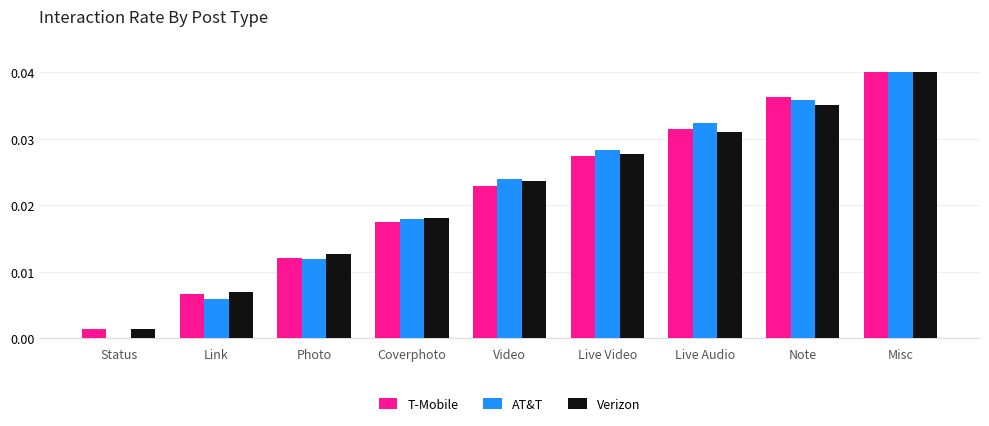

Does the chart contain stacked bars?

No